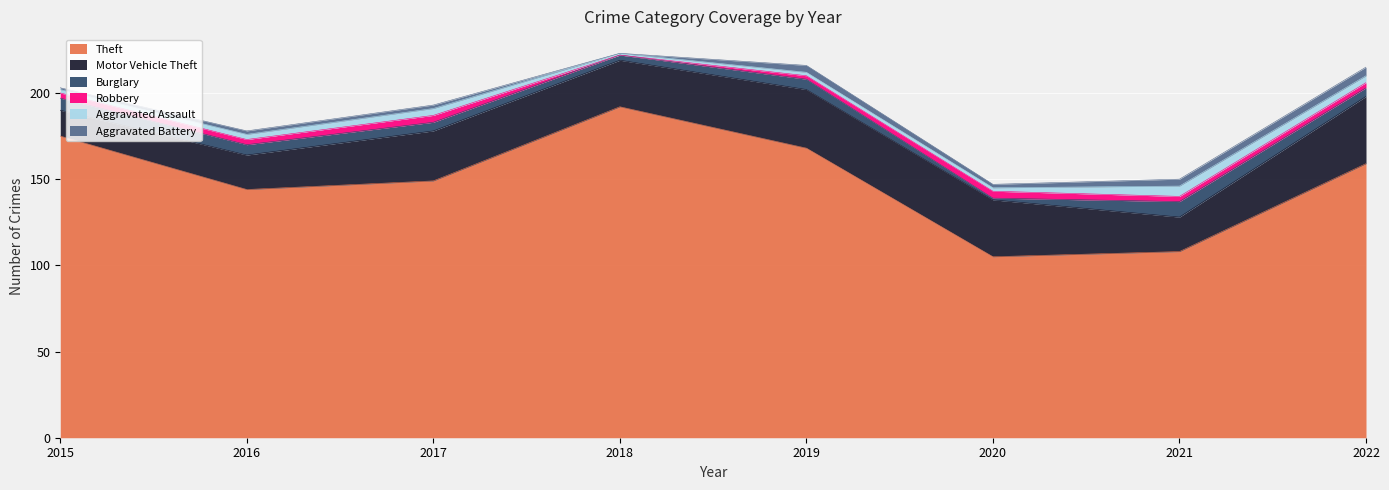

Which series has the largest total across all categories?

Theft